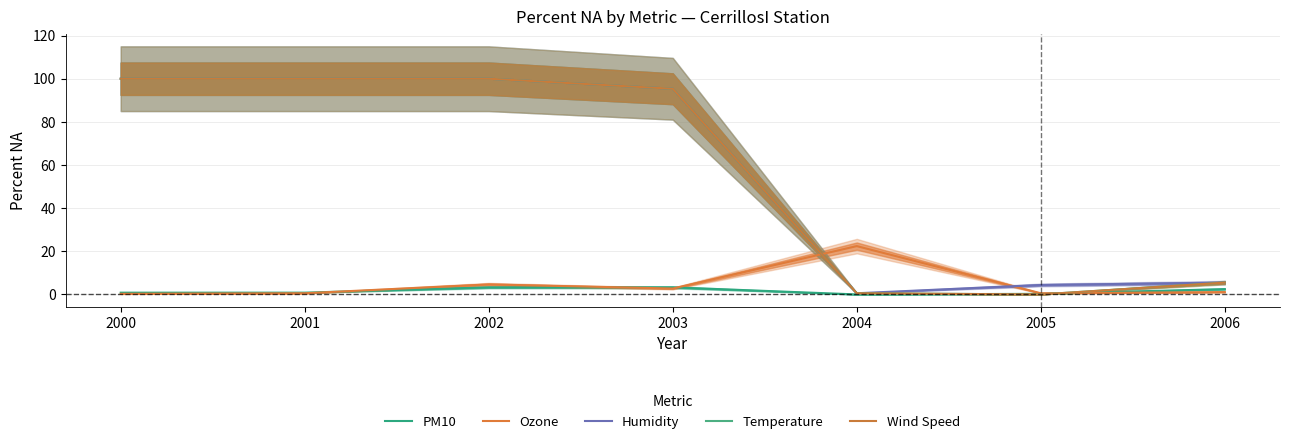

What are all the series names shown in the legend?

PM10, Ozone, Humidity, Temperature, Wind Speed